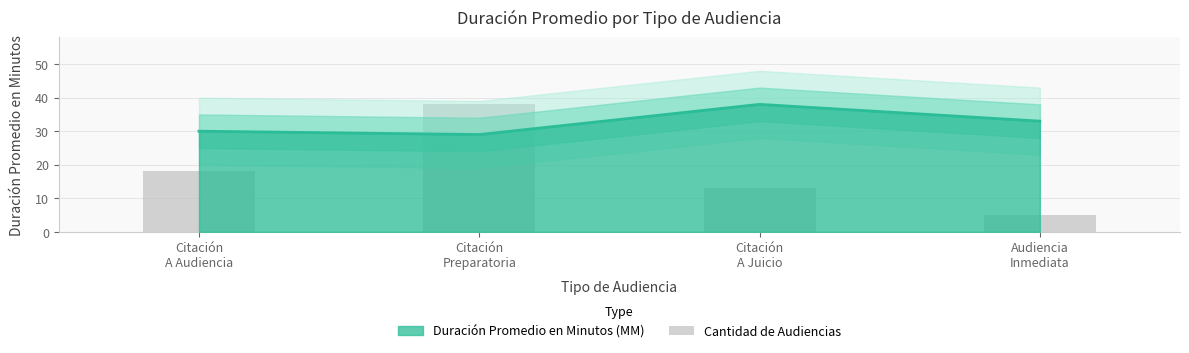

Count the number of categories in the chart.

4